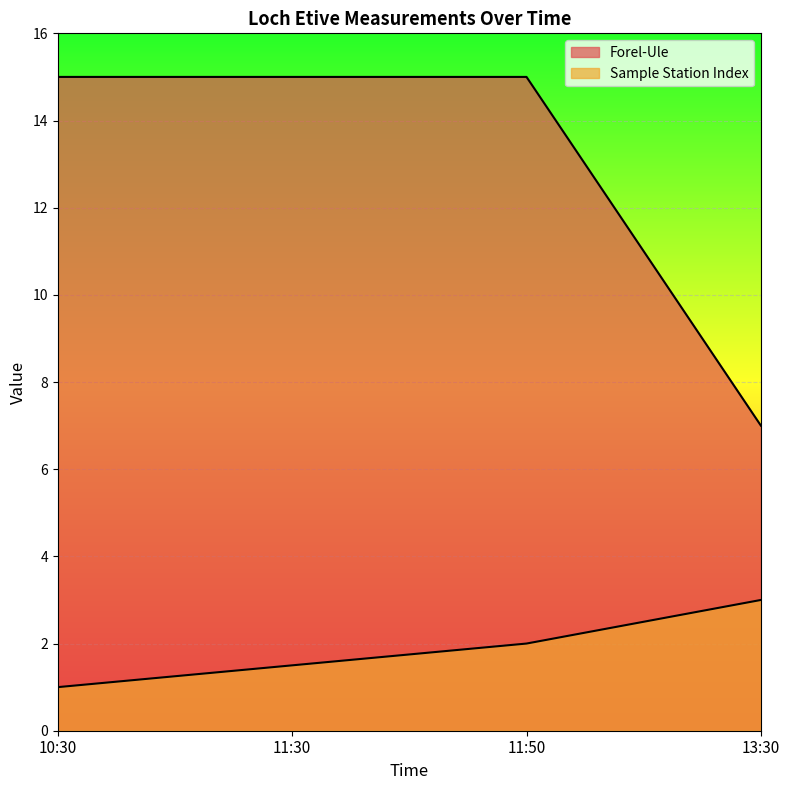

What is the highest value of the Sample Station Index series?

3.0